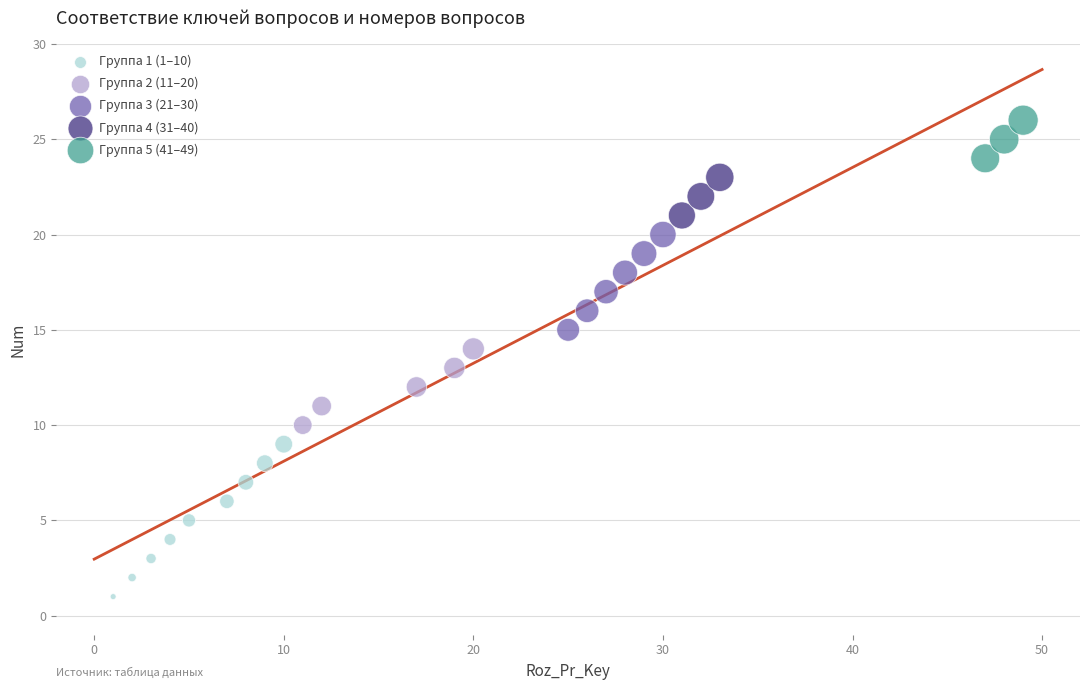

Which series has the largest Y range (max minus min)?

Группа 1 (1–10)